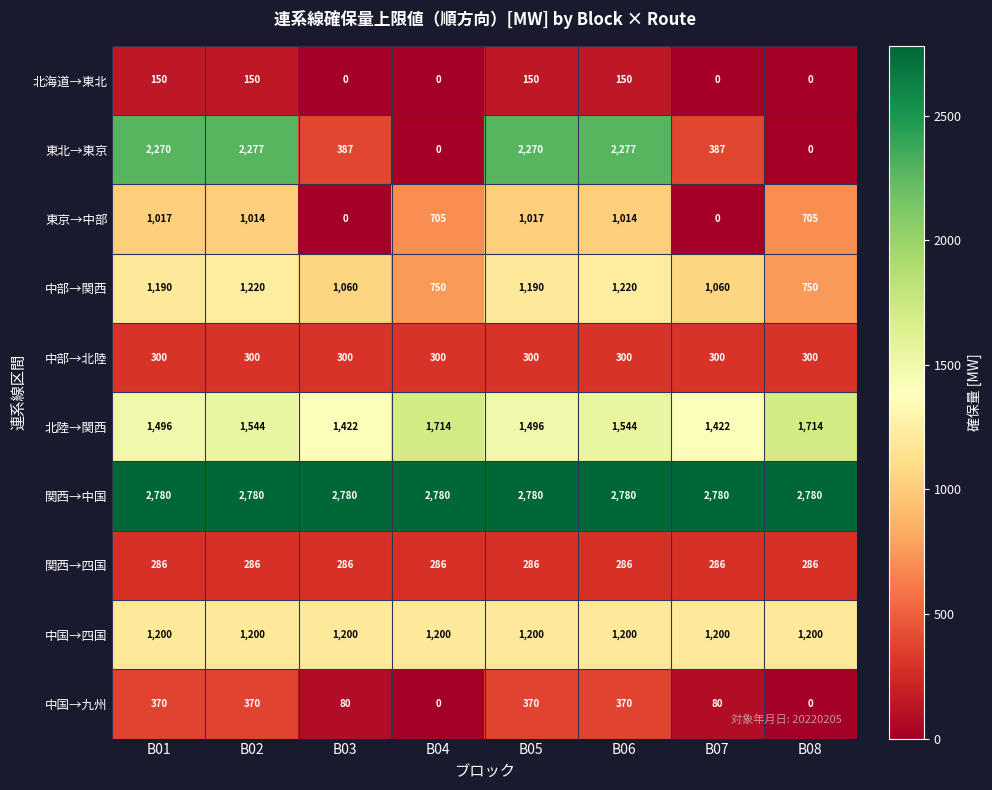

True or false: 関西→中国 has a value of 1443 at B07.

False